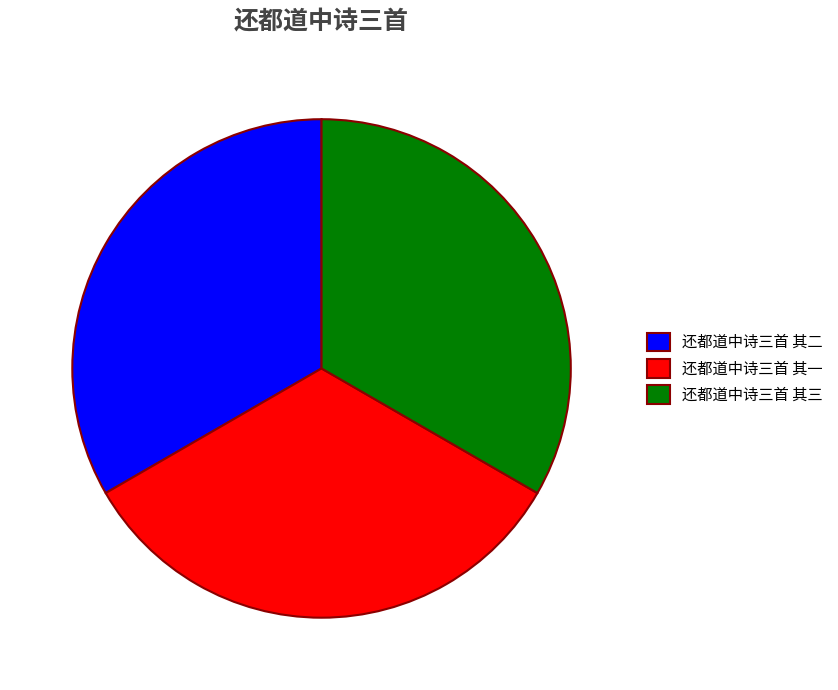

Combined, do 还都道中诗三首 其三 and 还都道中诗三首 其一 account for over 50%?

Yes